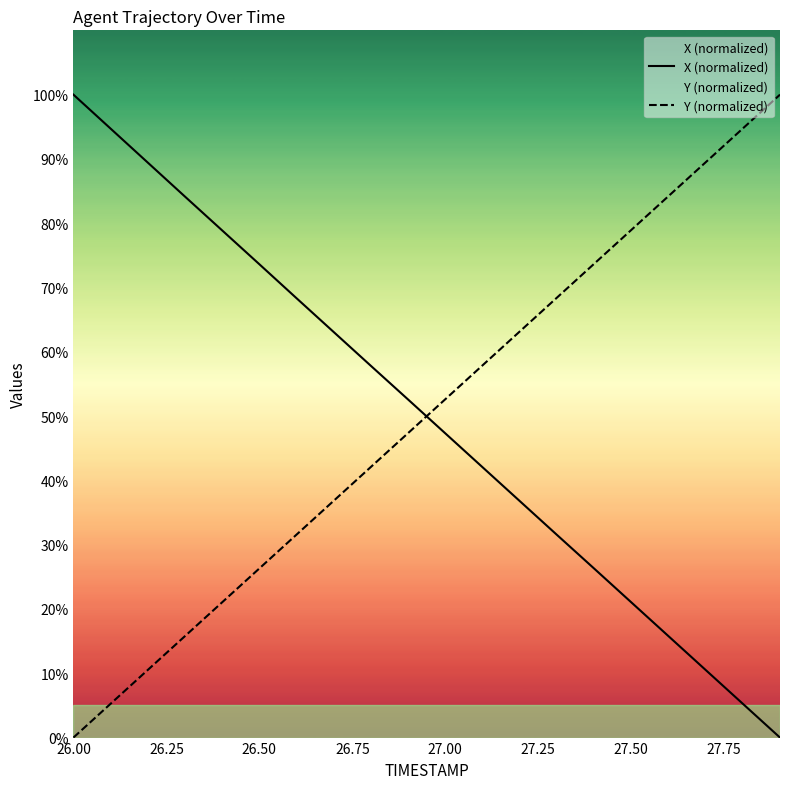

What is the highest value of the X (normalized) series?

100.0